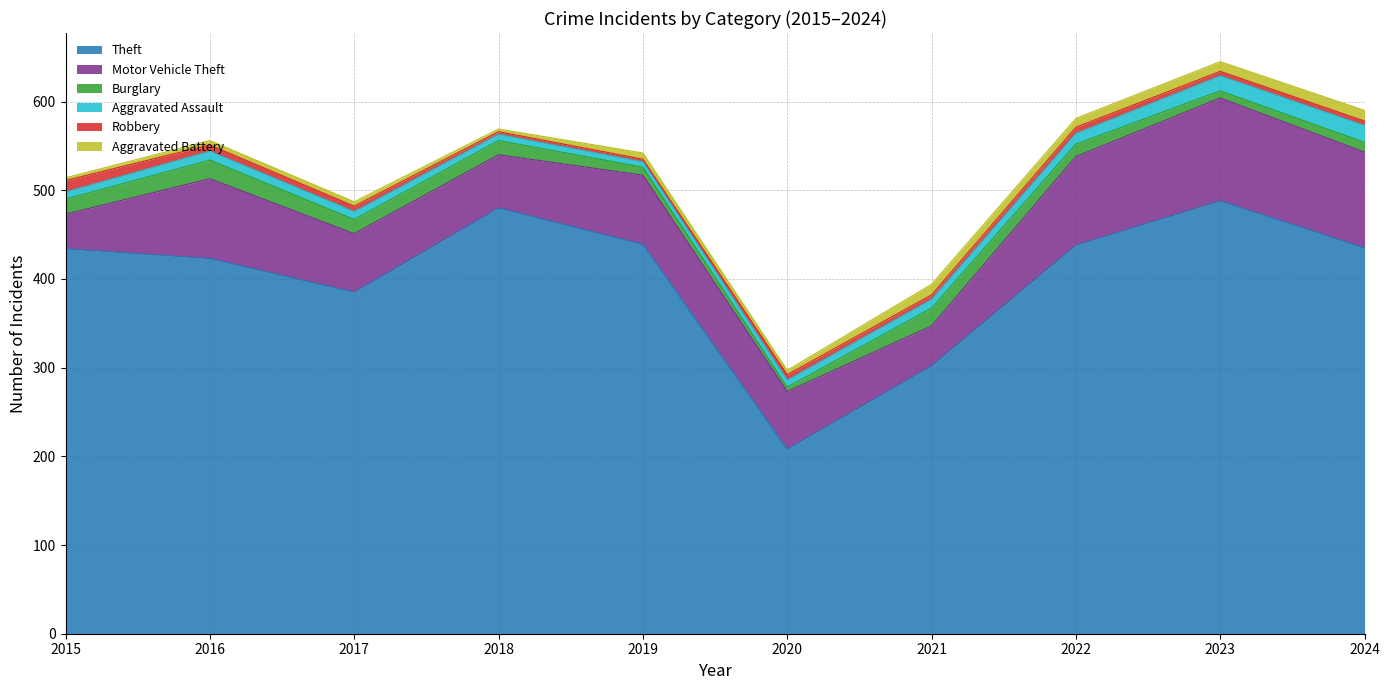

Which series has the largest range (max minus min)?

Theft